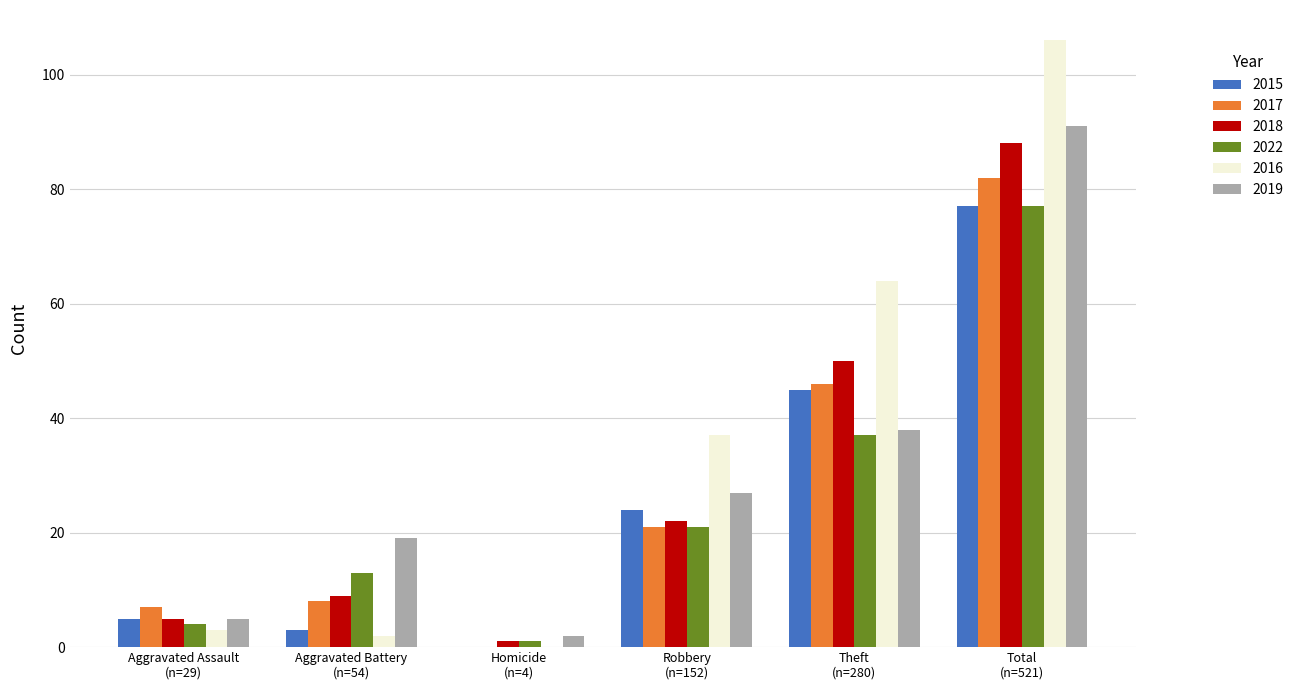

Which series has the largest total across all categories?

2016